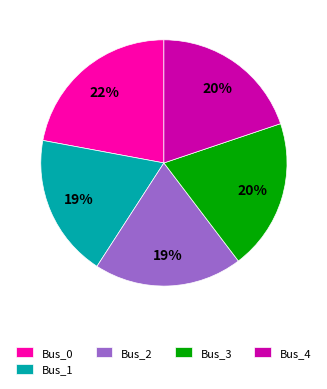

To the nearest percent, what portion does Bus_0 represent?

22%